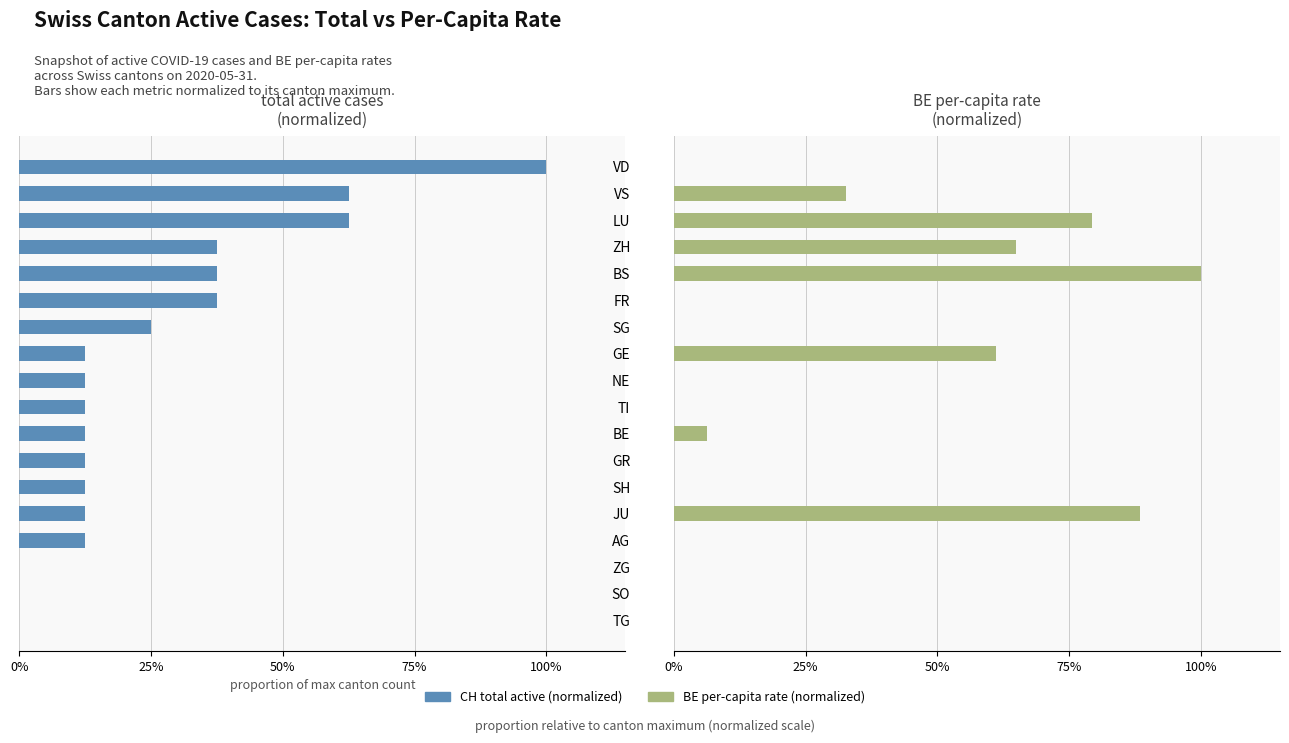

Is the value of CH total active (normalized) at TI greater than the value of BE per-capita rate (normalized) at LU?

No